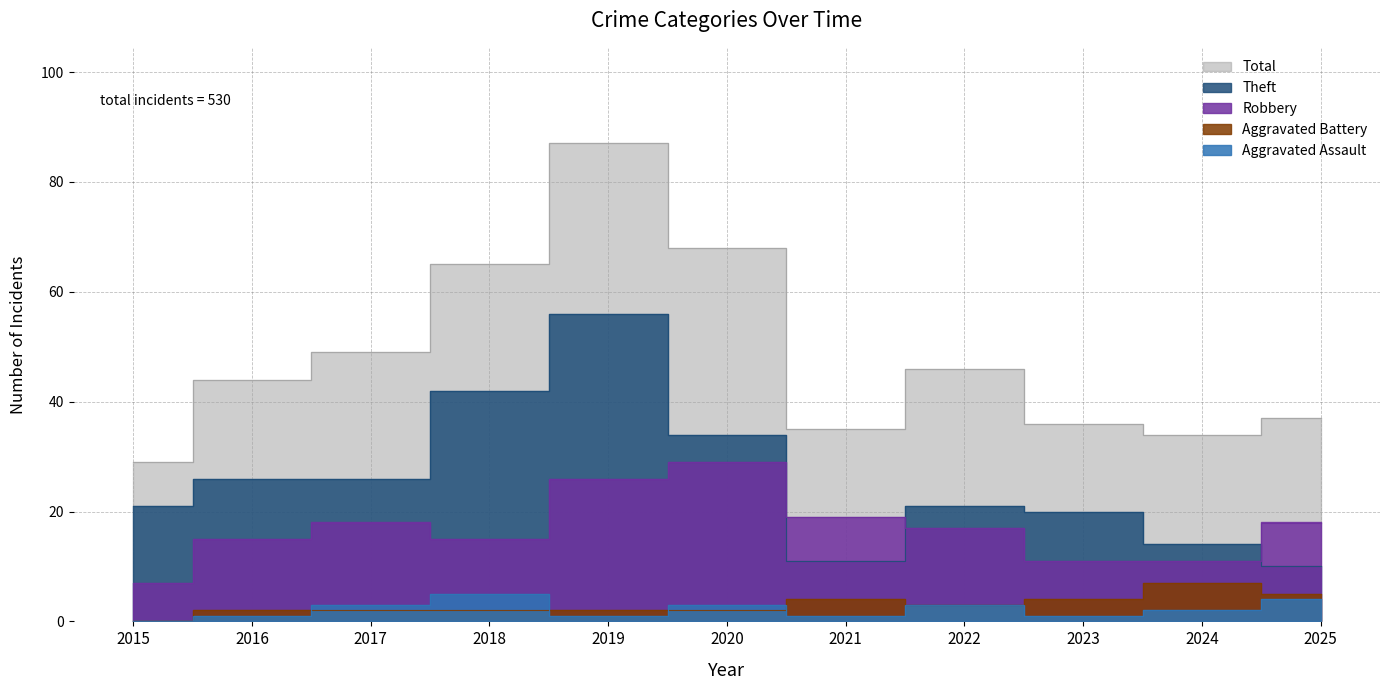

What is the approximate value of Theft at 2017?

26